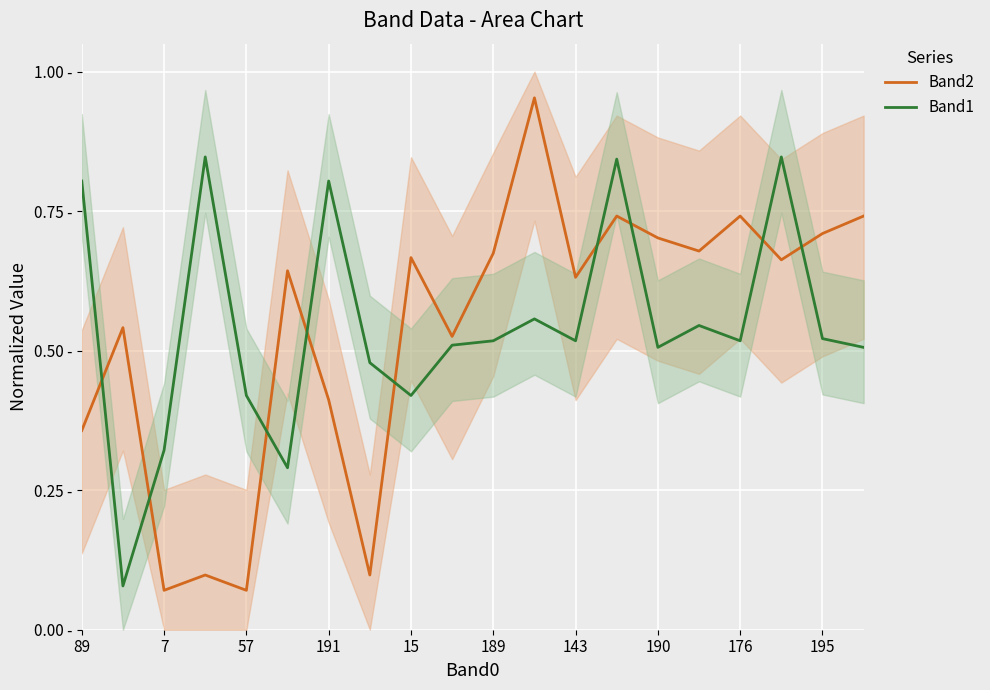

Read the Band1 value at 13.

0.8